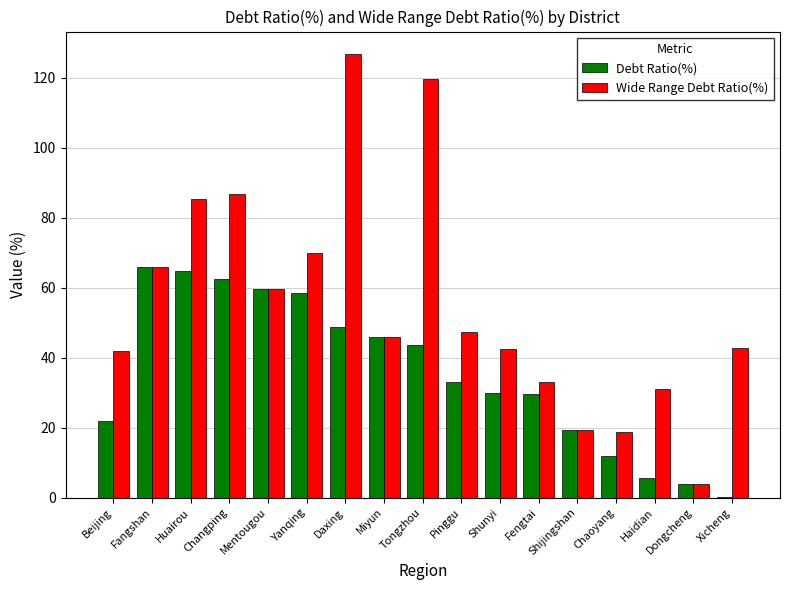

Where is Wide Range Debt Ratio(%) nearest to the value 65?

Fangshan